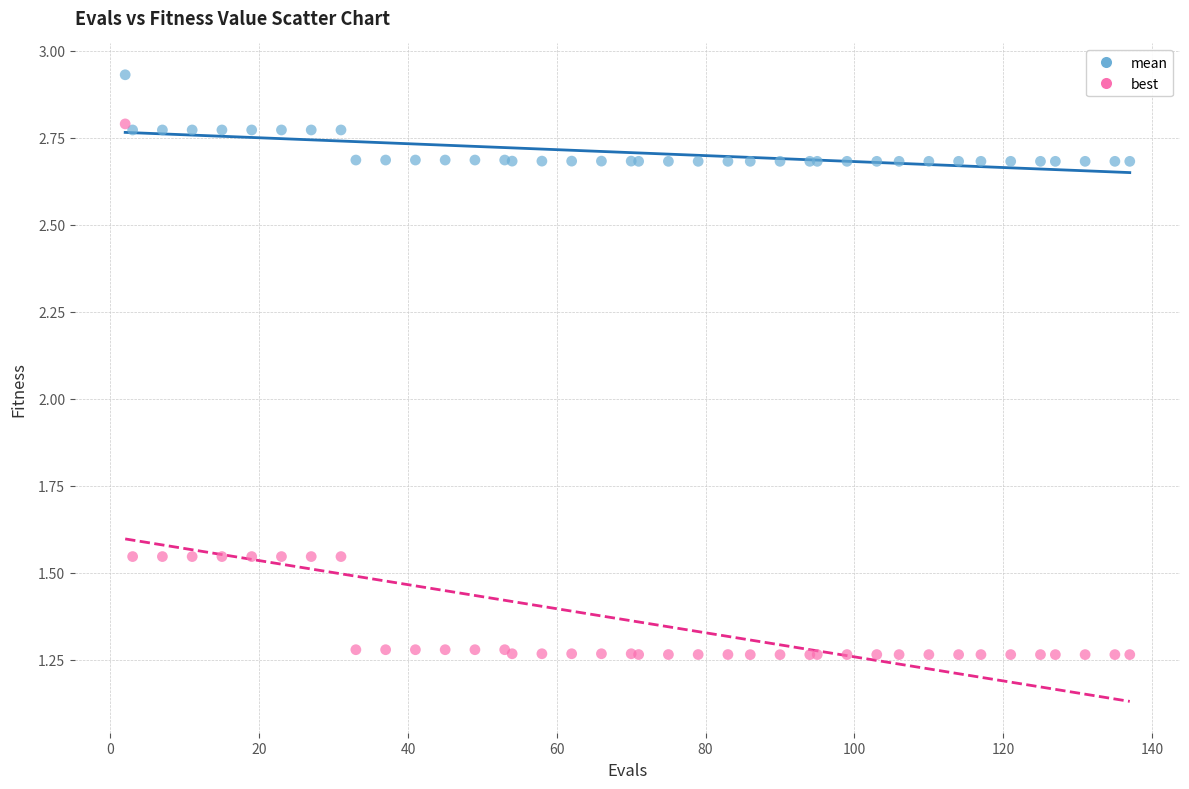

Which series reaches the minimum Y coordinate?

best